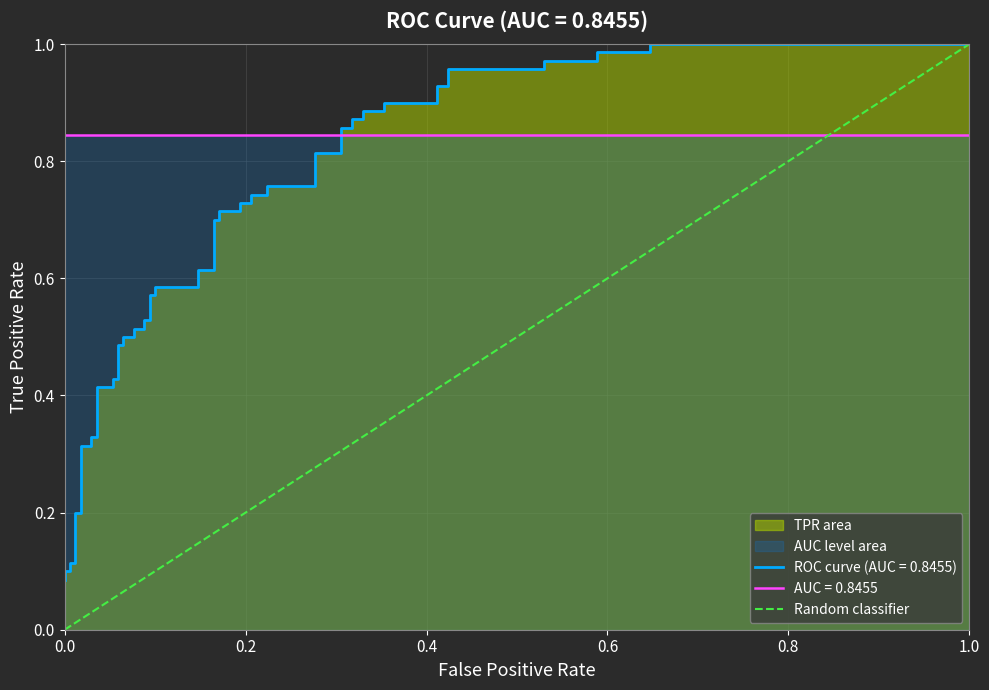

Reading left to right, list all the values displayed in this chart.

0	1